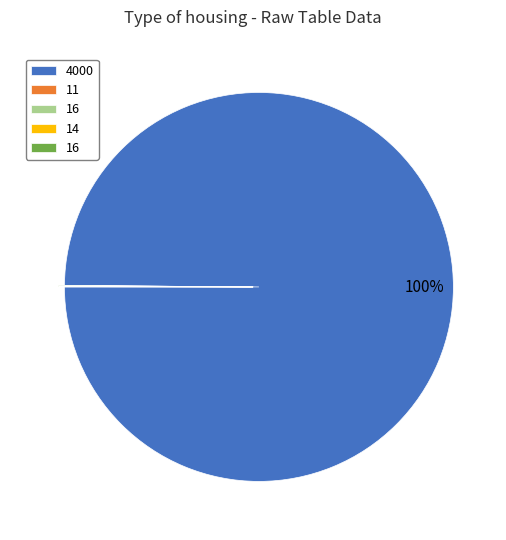

To the nearest percent, what is the difference between the largest and smallest slice percentages?

100%